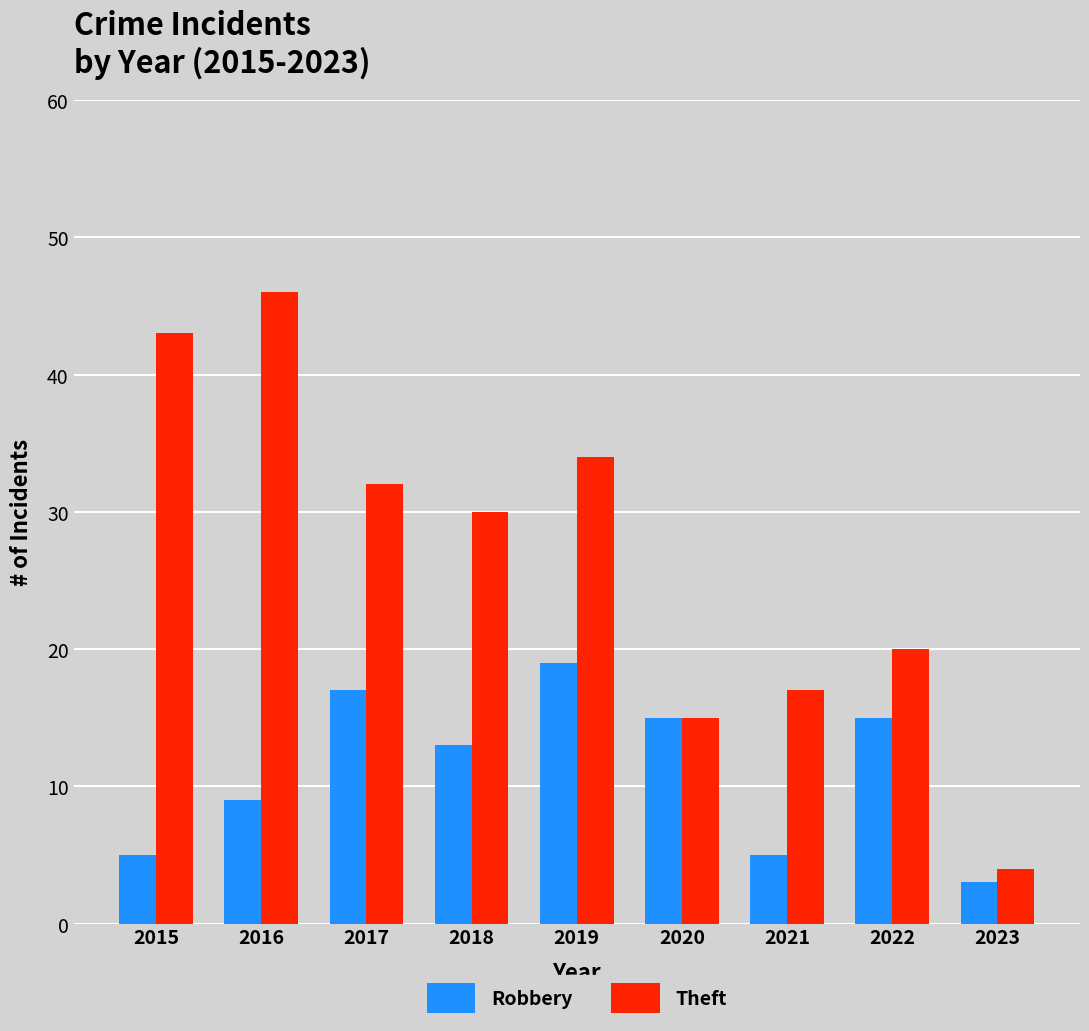

Which category has the lowest value across all series?

2023